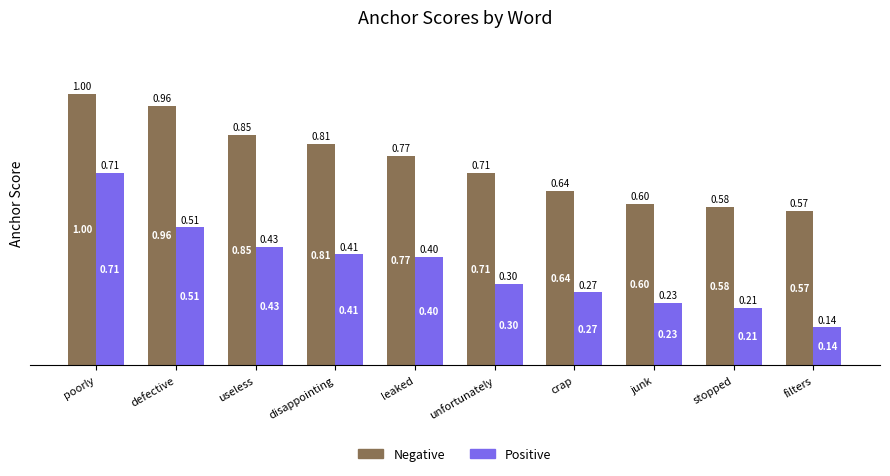

Is it true that Negative equals 0.6 at stopped?

True